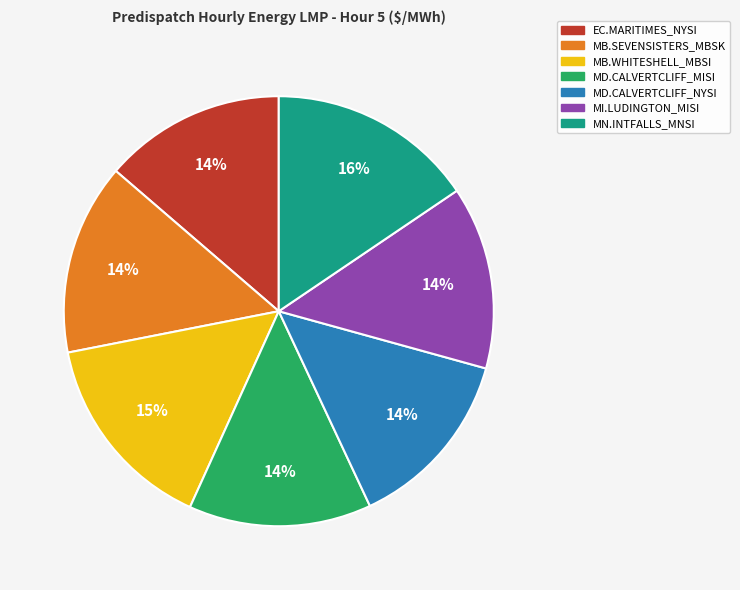

To the nearest percent, what percentage of the pie is MI.LUDINGTON_MISI?

14%